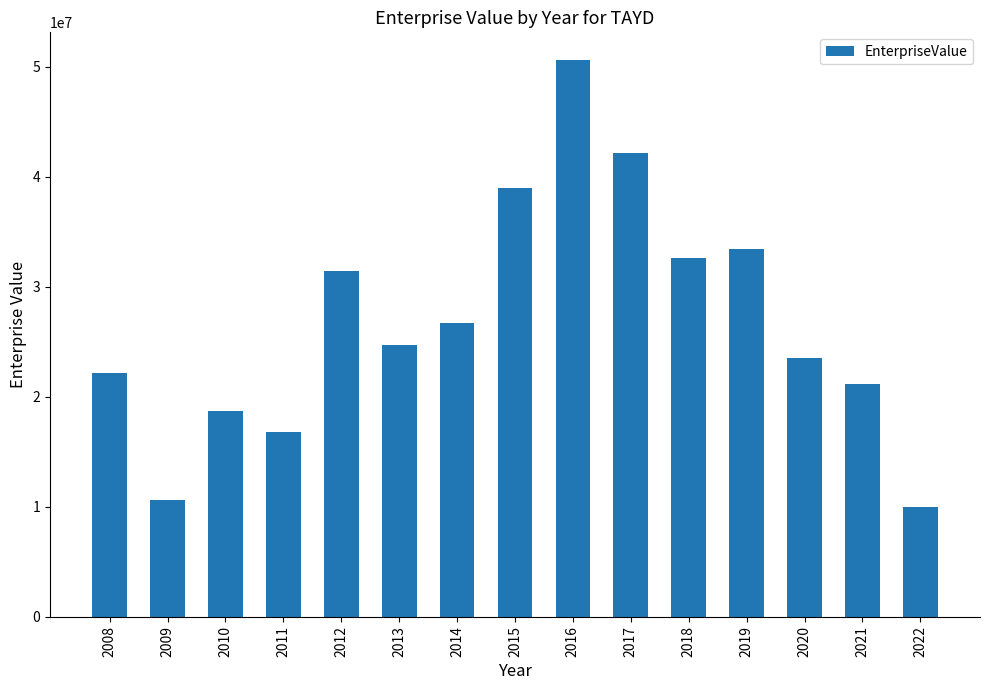

True or false: the data shows 22199570.1 at 2008.

True